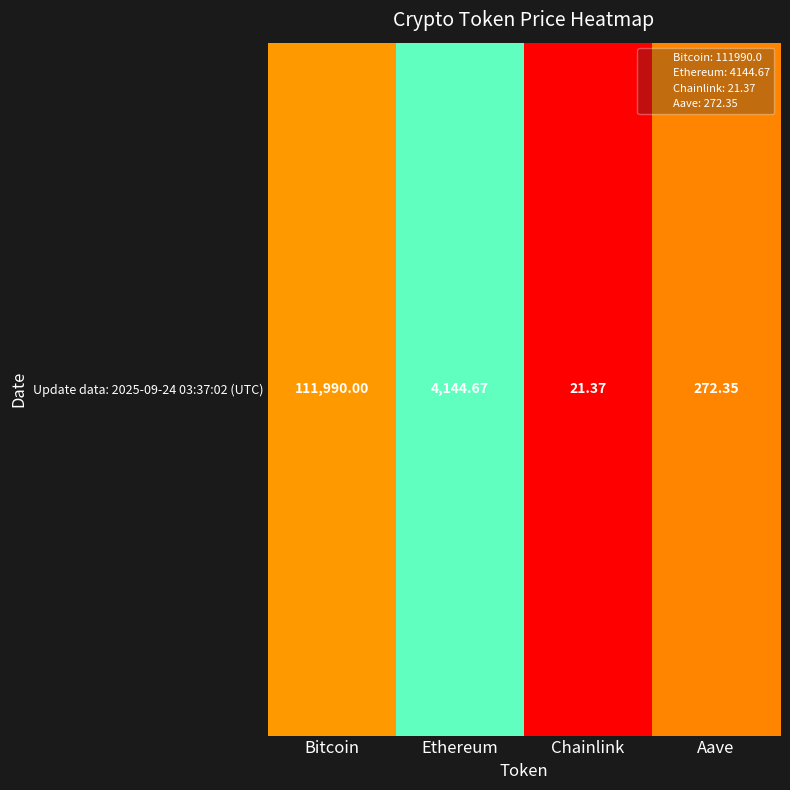

Where is the data nearest to the value 3?

Aave